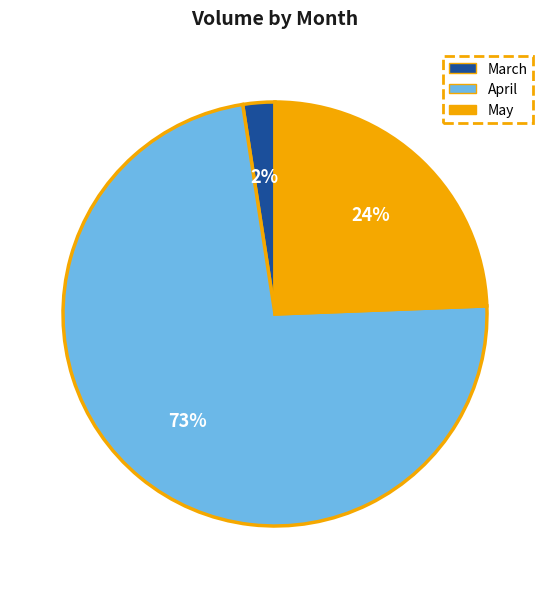

Which category accounts for the majority?

April